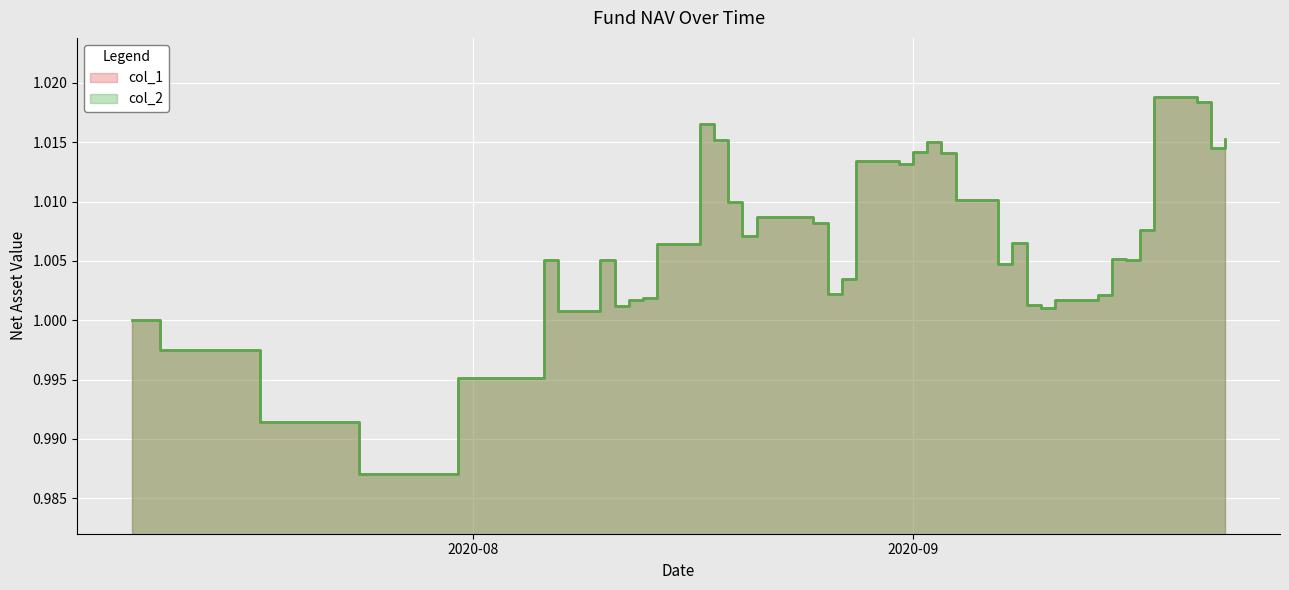

Where does the col_2 series first go above 1?

2020-08-06